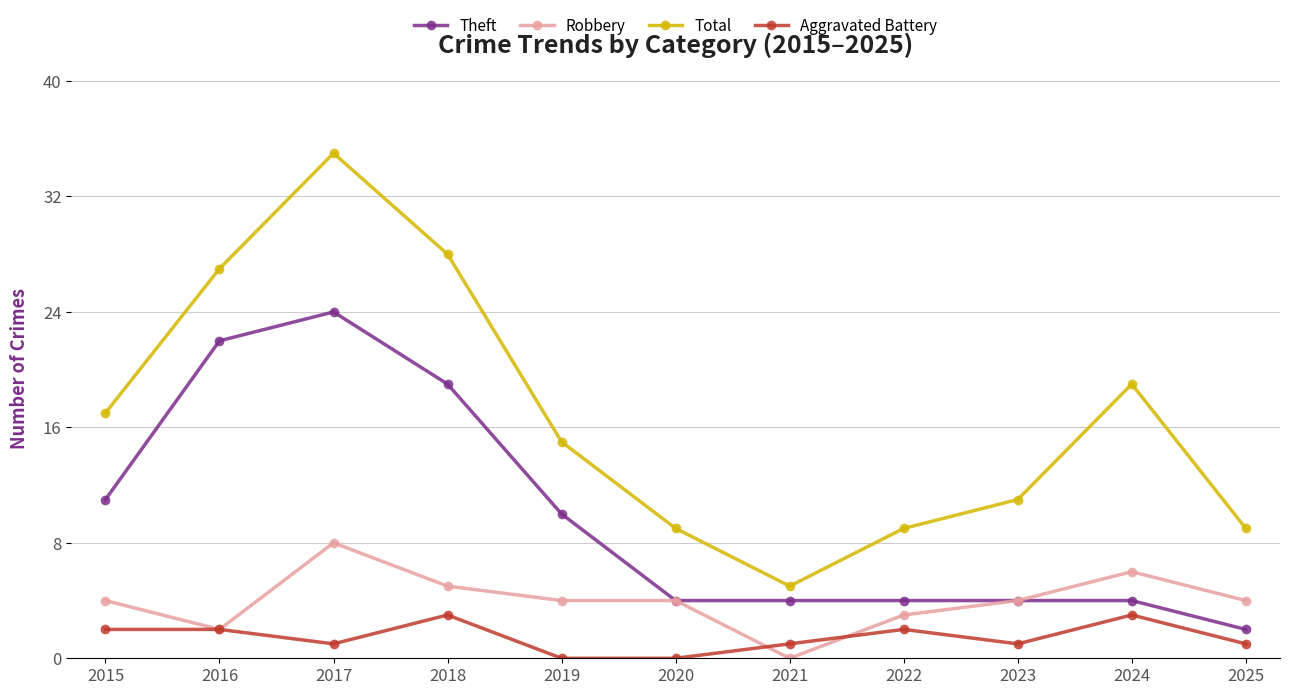

At 2015, list the series in order from smallest to largest.

Aggravated Battery, Robbery, Theft, Total